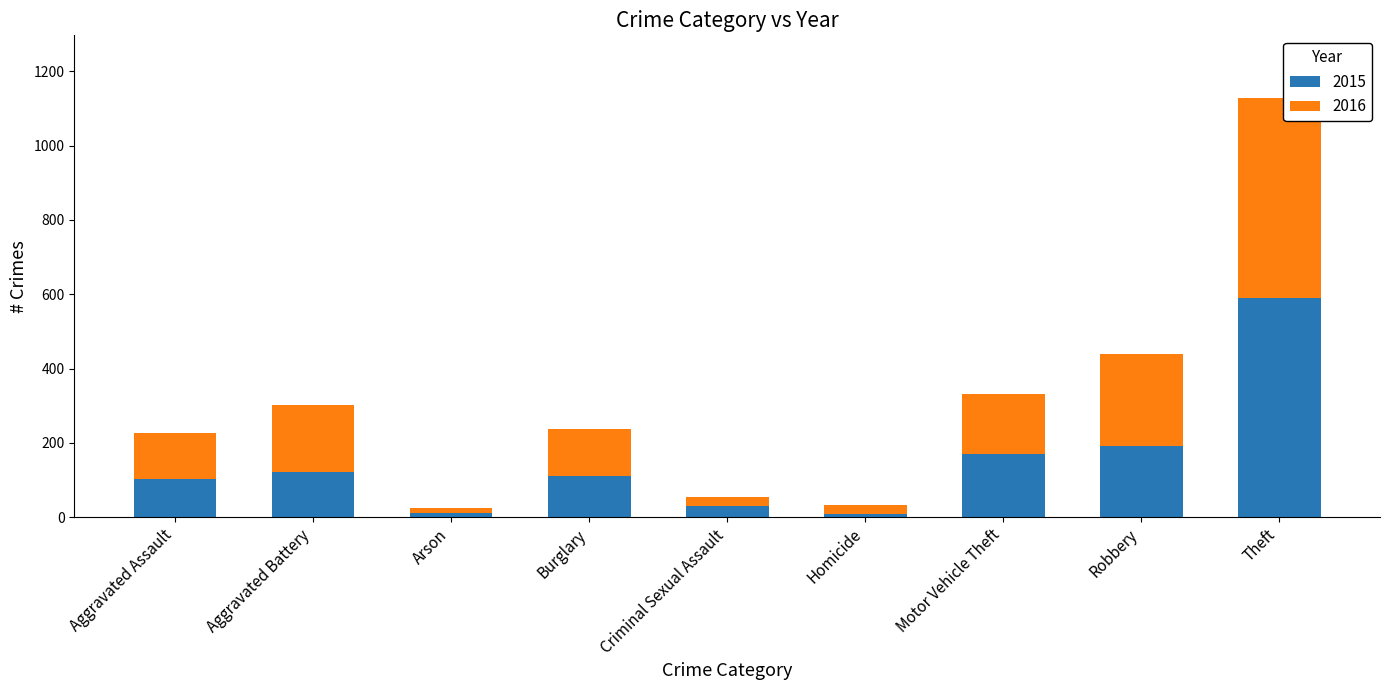

What is the difference between the maximum and minimum values in the 2015 series?

583